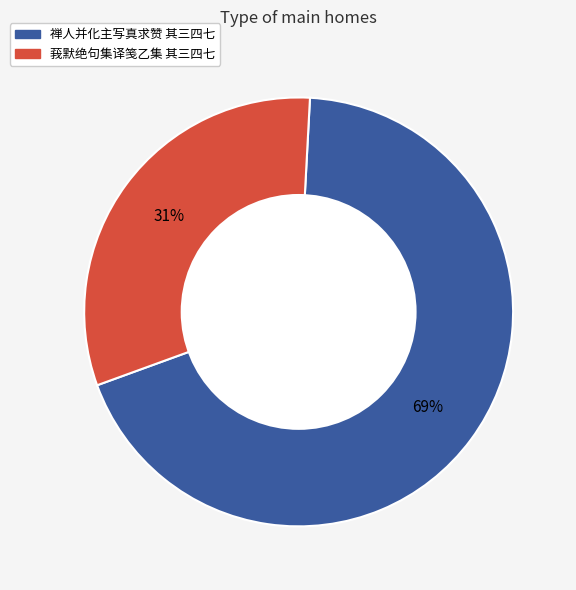

To the nearest percent, what is the average slice percentage?

50%